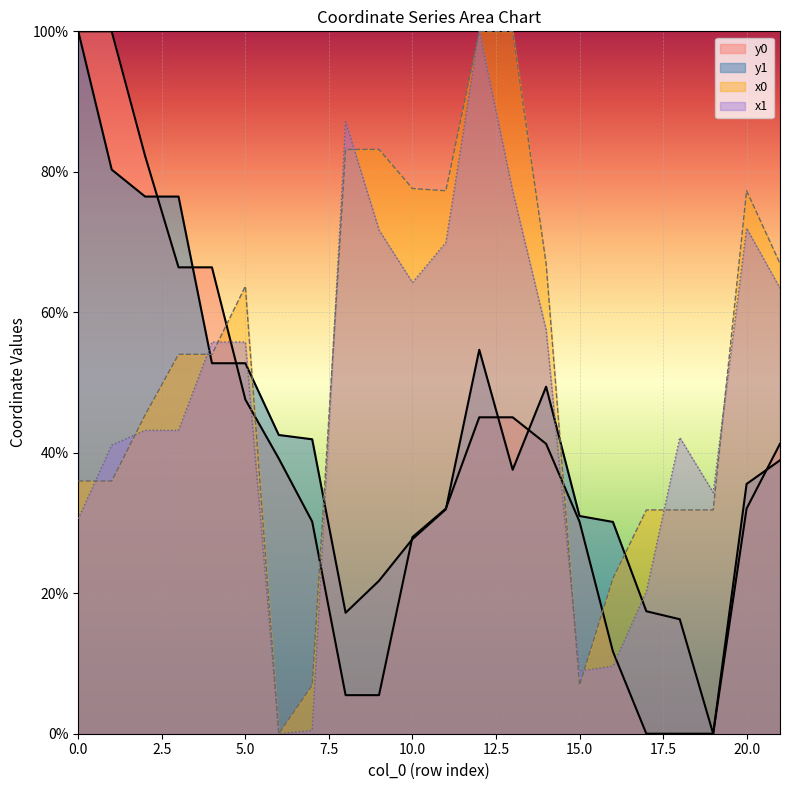

Reading left to right, transcribe all the data shown in this chart.

x0: 36.0	36.0	45.4	54.0	54.0	63.7	0.0	6.9	83.2	83.2	77.6	77.3	100.0	100.0	66.9	6.9	22.1	31.9	31.9	31.9	77.3	66.9
y0: 100.0	100.0	82.3	66.4	66.4	47.6	39.2	30.2	5.5	5.5	28.0	32.1	45.0	45.0	41.3	30.2	11.7	0.0	0.0	0.0	32.1	41.3
x1: 30.6	41.1	43.2	43.2	55.8	55.8	0.0	0.5	87.1	71.7	64.2	70.0	100.0	77.2	57.5	8.9	9.6	20.3	42.2	34.3	72.0	63.4
y1: 100.0	80.3	76.5	76.5	52.7	52.7	42.5	41.9	17.2	21.8	27.7	31.9	54.7	37.6	49.4	31.0	30.2	17.4	16.3	0.0	35.6	38.9